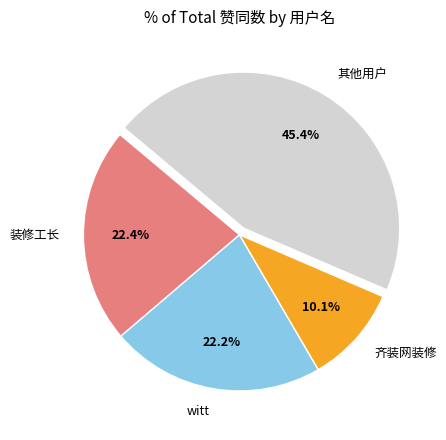

True or false: witt accounts for 22% of the total.

True